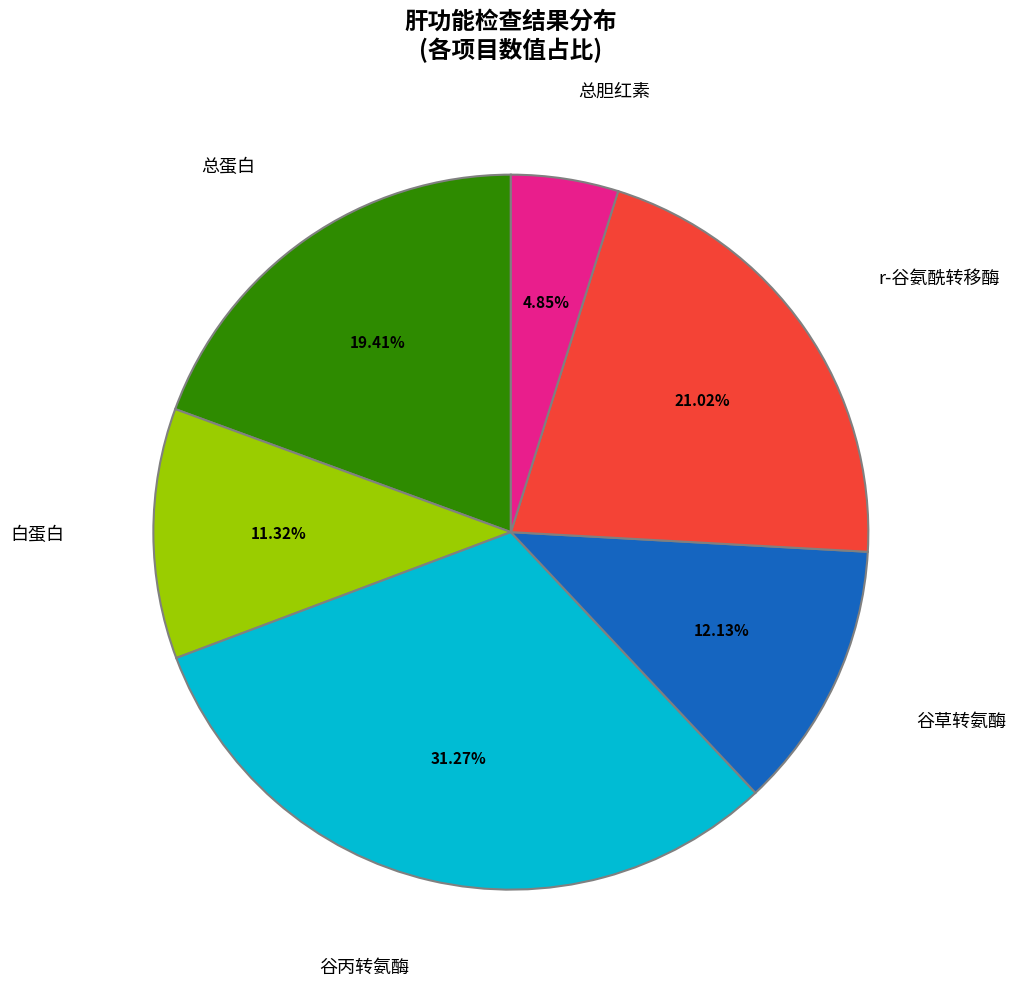

Does any single category account for the majority?

No